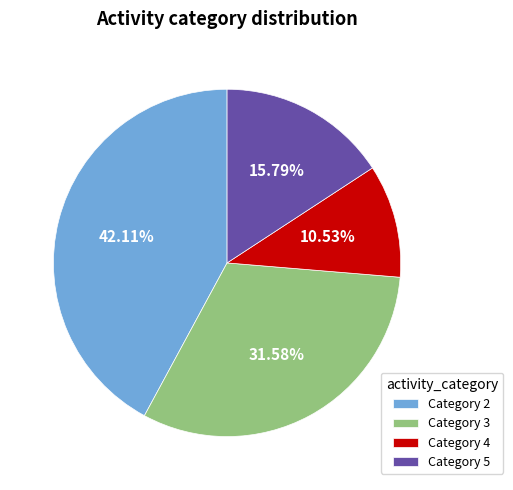

Which slice is the smallest?

Category 4